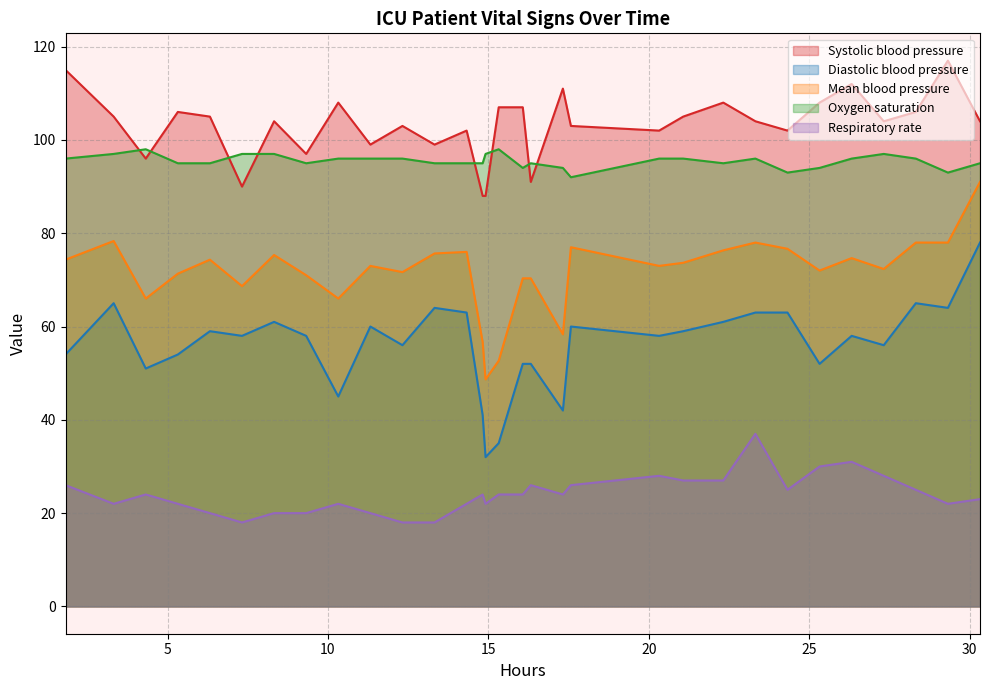

What is the difference between the maximum and minimum values in the Respiratory rate series?

19.0